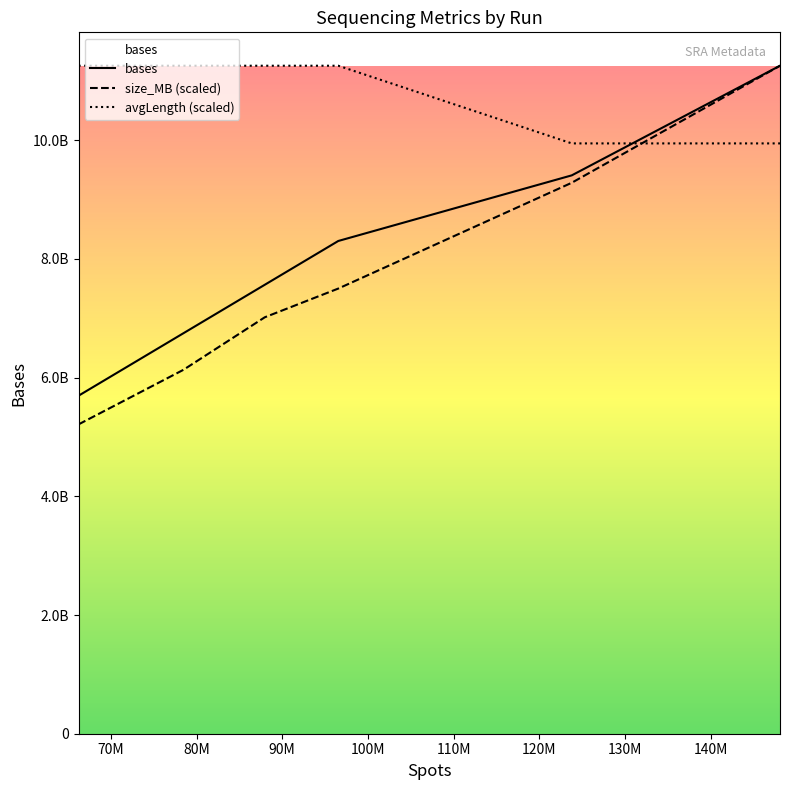

What is the average value of the size_MB (scaled) series?

7733279356.4